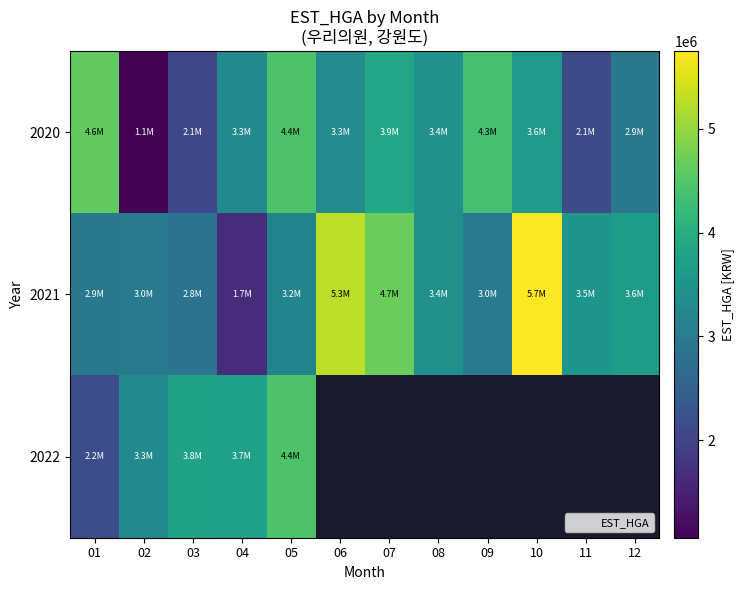

How many distinct data groups are displayed?

3